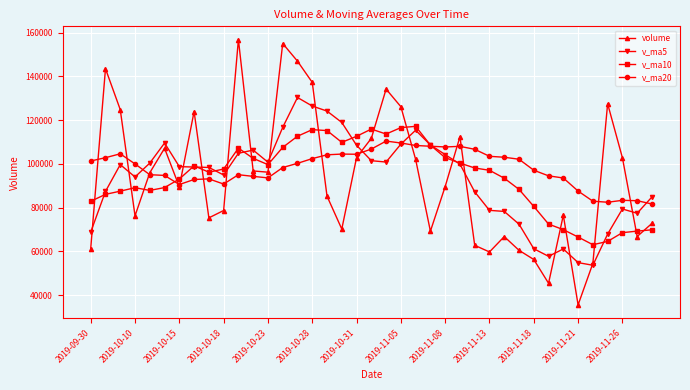

Which series has the largest range (max minus min)?

volume